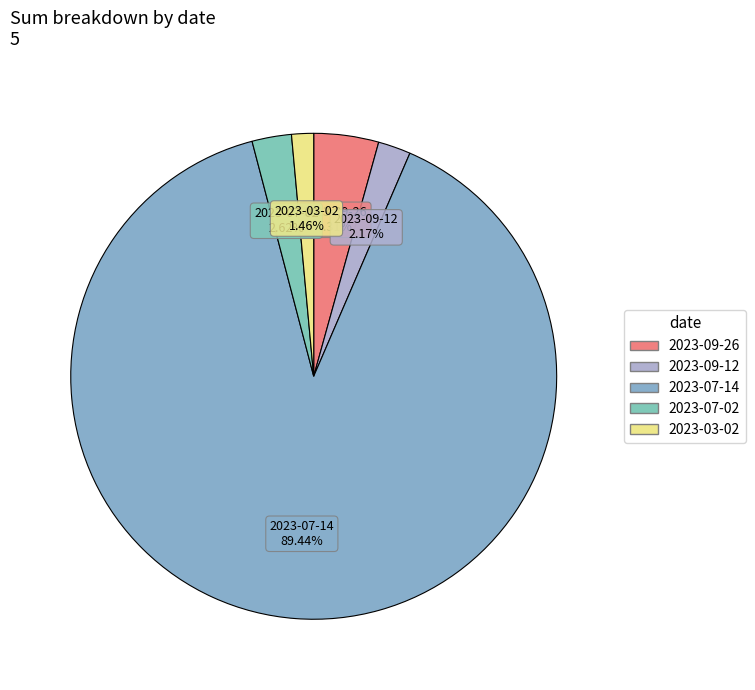

To the nearest percent, what percentage of the pie is 2023-07-02?

3%